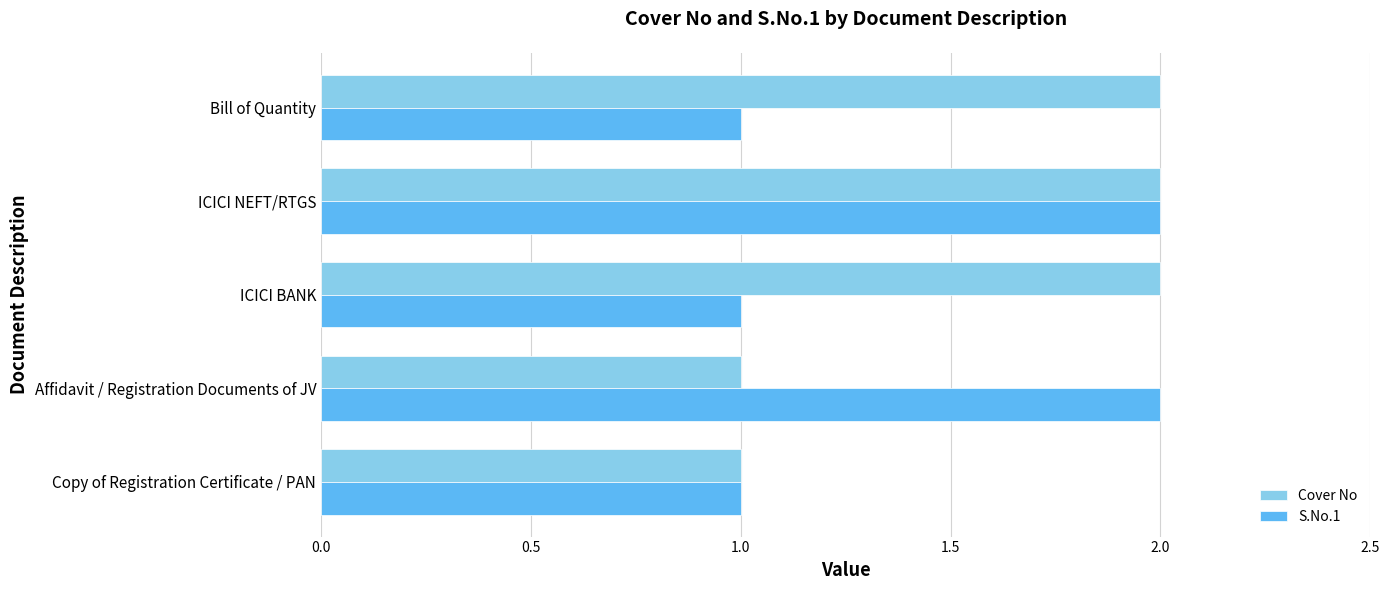

Between ICICI NEFT/RTGS and Bill of Quantity, which series saw the biggest shift?

S.No.1